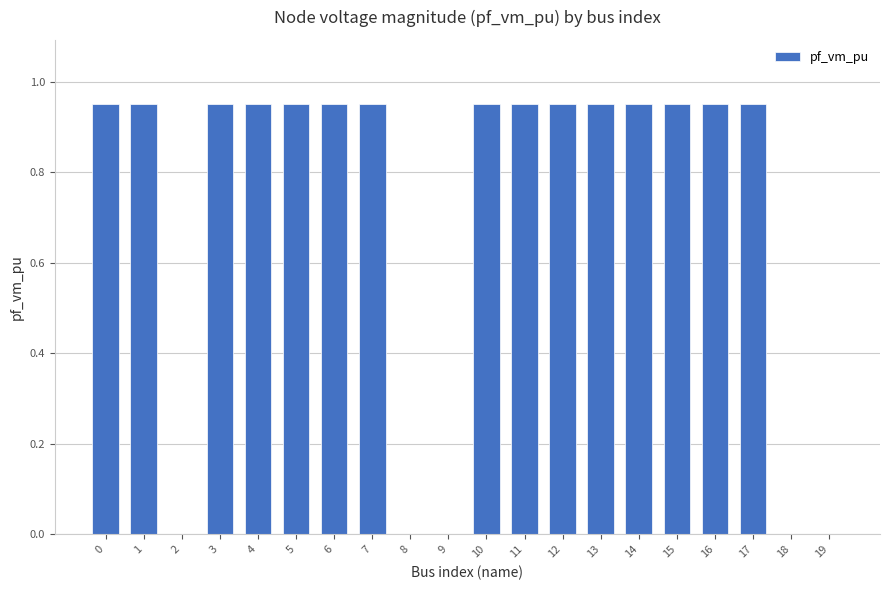

How many data points does each series have?

20